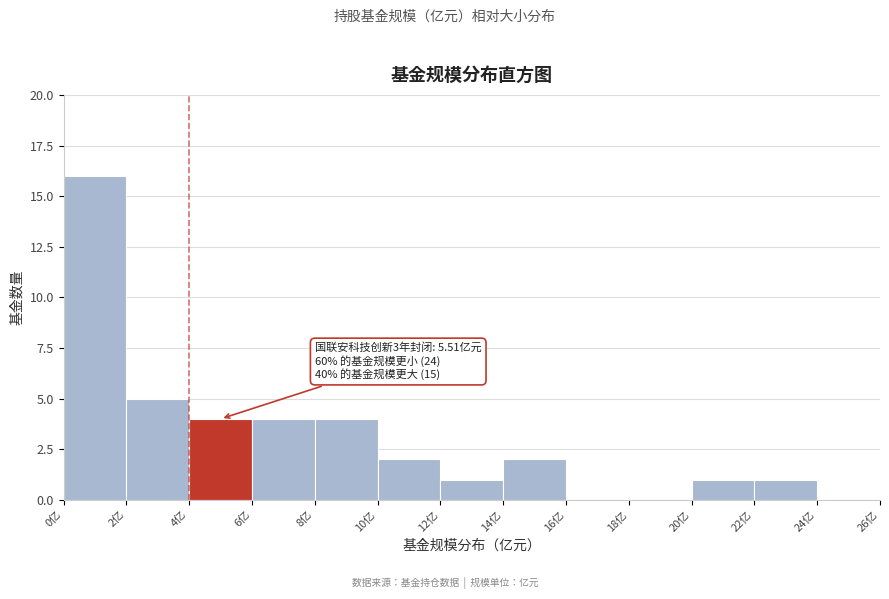

Which range on the x-axis has the tallest bar?

0 to 2